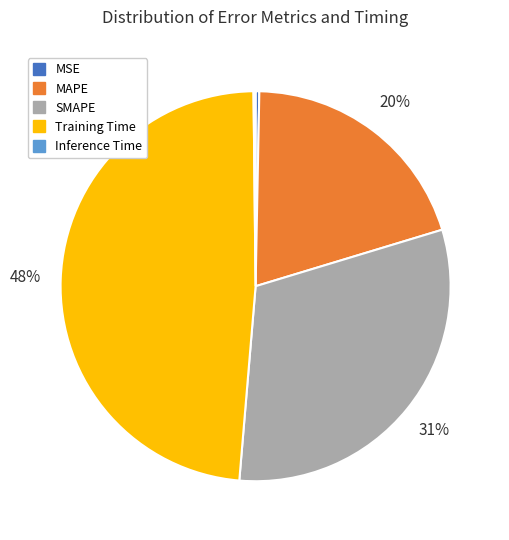

What is the largest slice in the pie chart?

Training Time